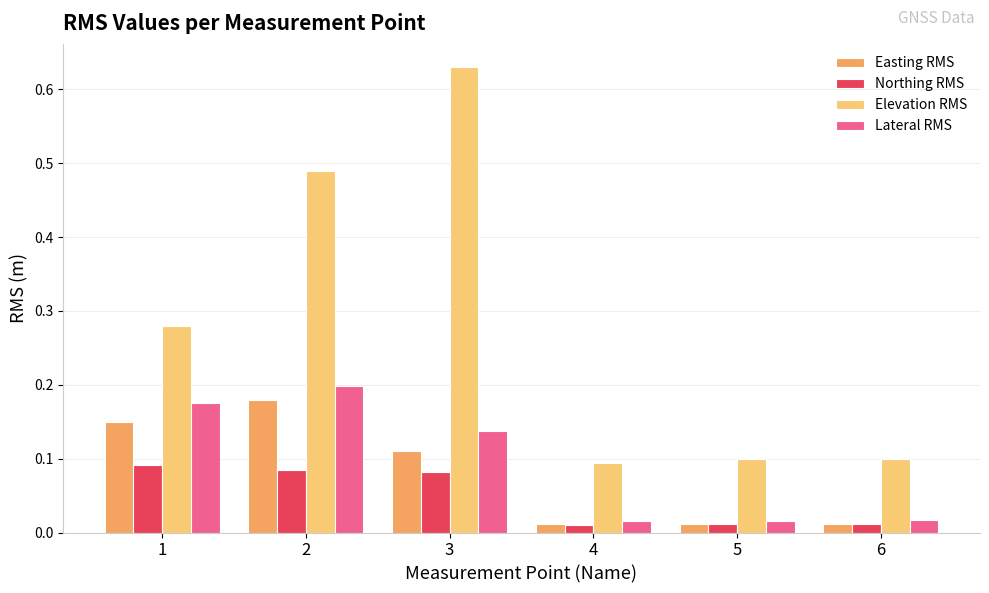

Which series has the largest total across all categories?

Elevation RMS